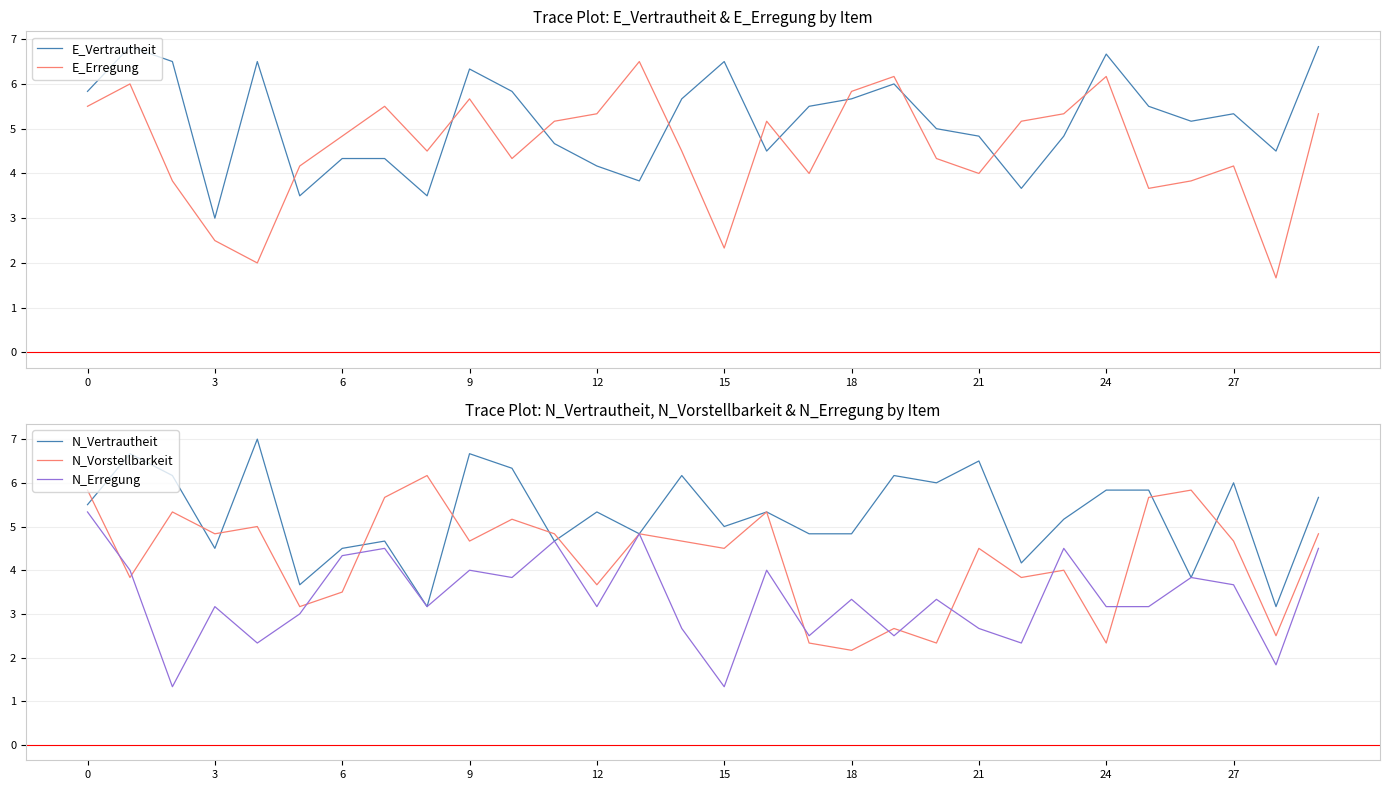

Which series has the widest spread of values?

E_Erregung